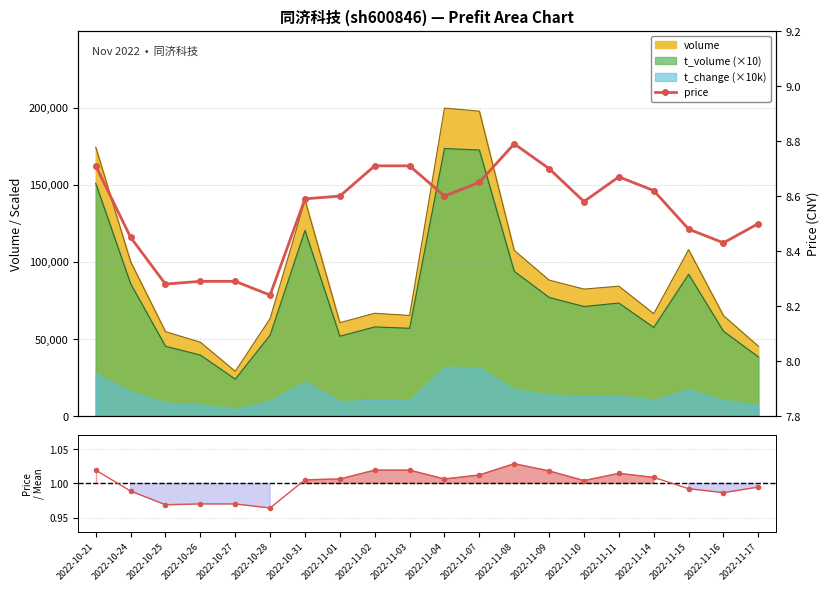

The price/mean series shows 1.0 at 2022-10-31. True or false?

True